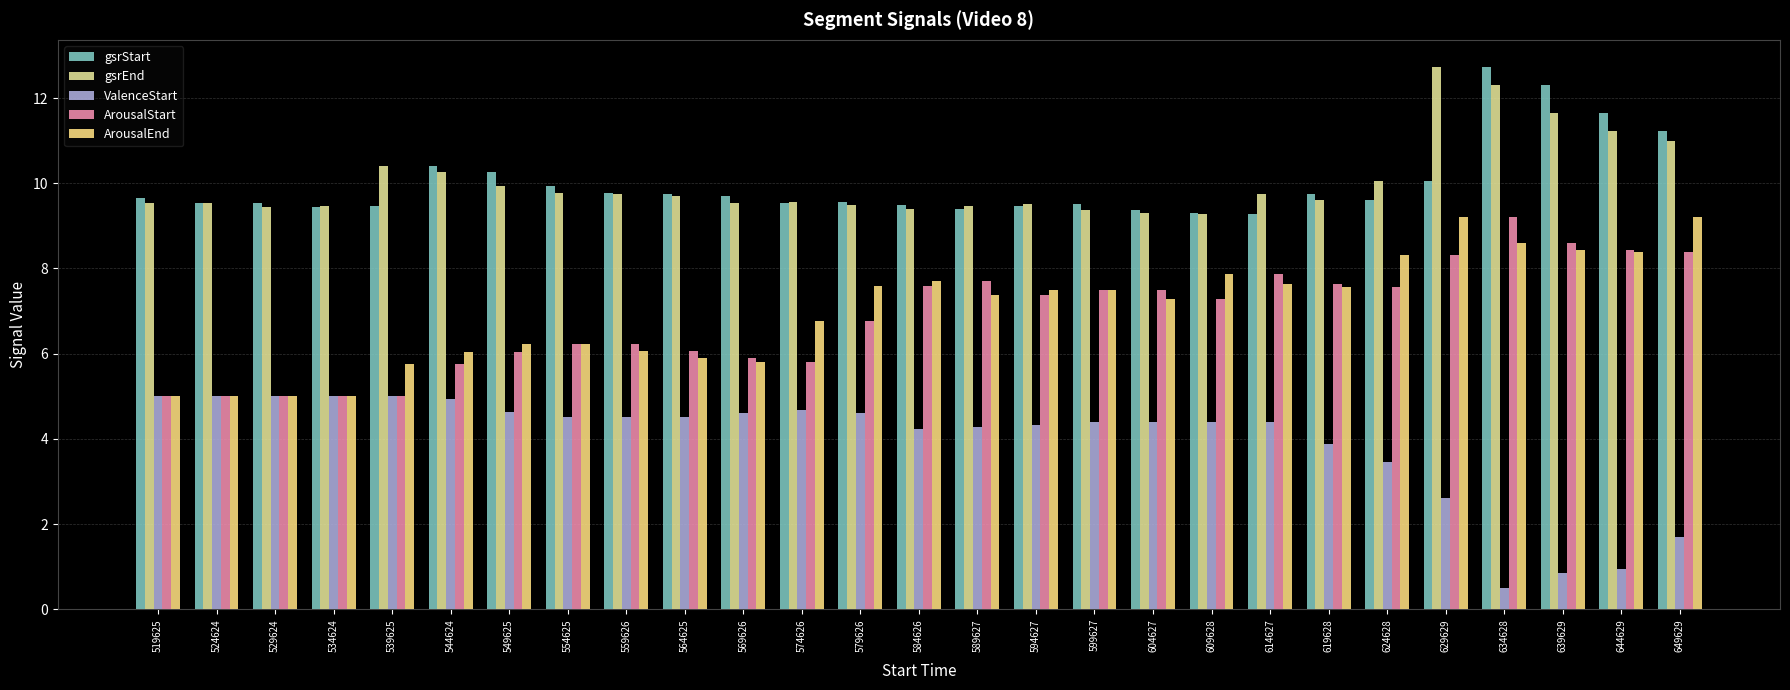

How many categories are shown in the chart?

27